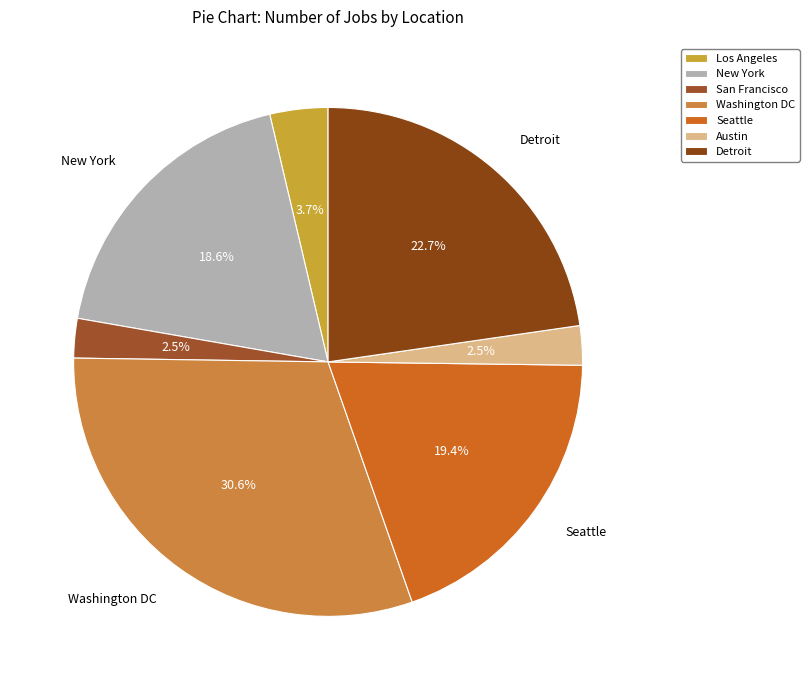

To the nearest percent, what percentage of the pie is Washington DC?

31%